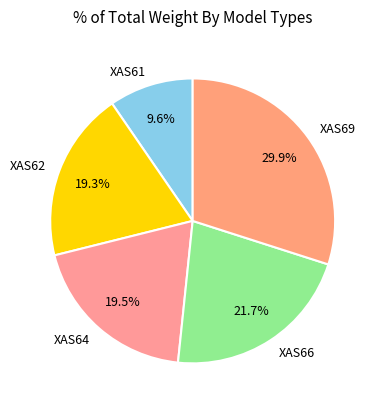

Which has a higher value, XAS61 or XAS64?

XAS64